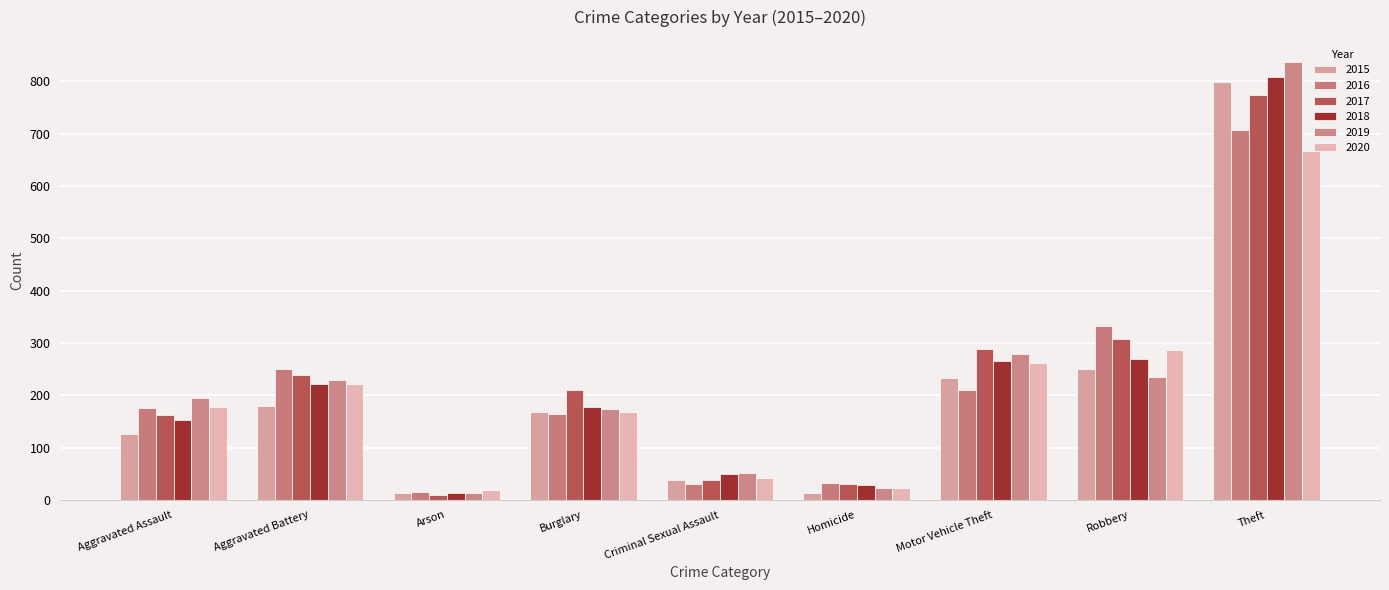

What is the greatest value displayed?

837